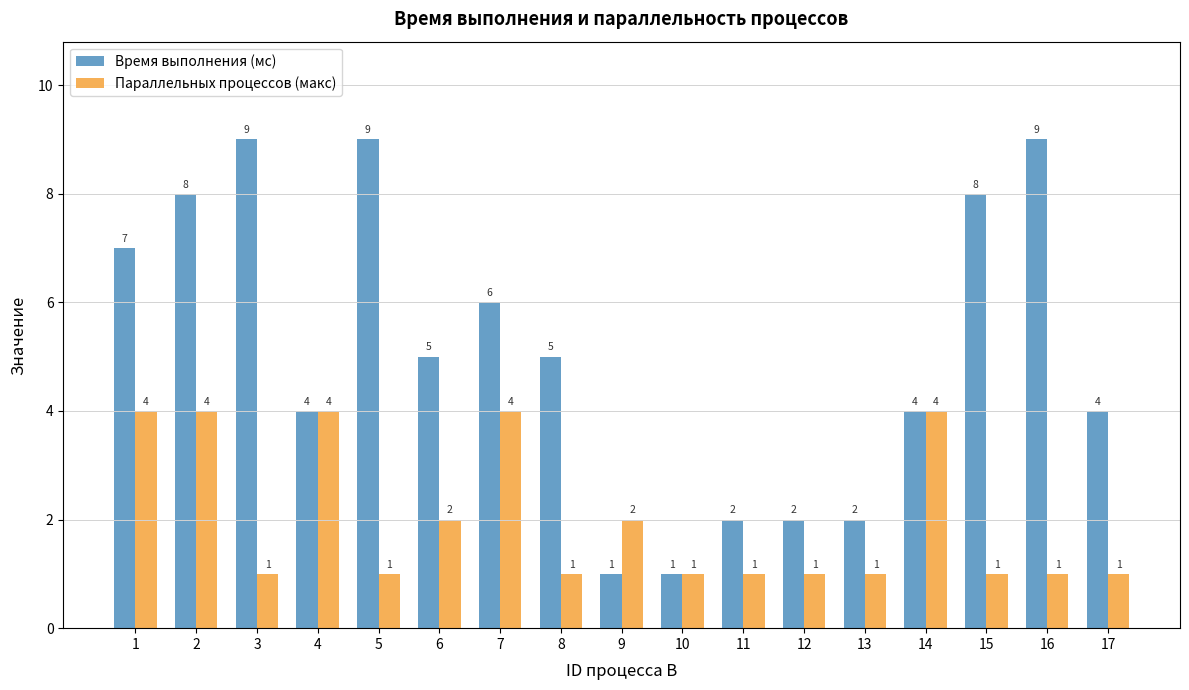

How many bars are there in each group?

2